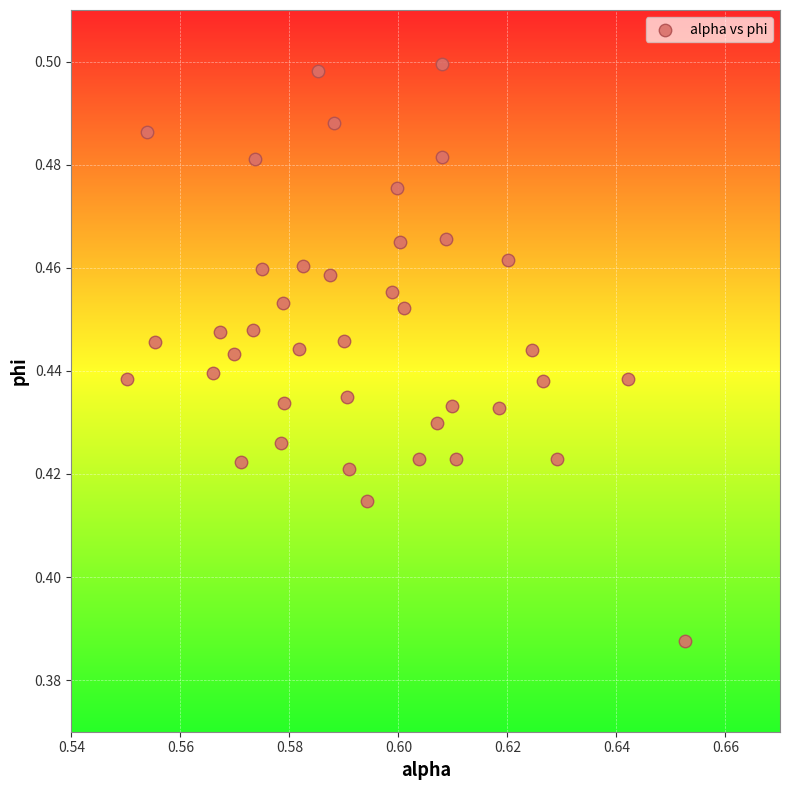

How many points are shown in the scatter plot?

40